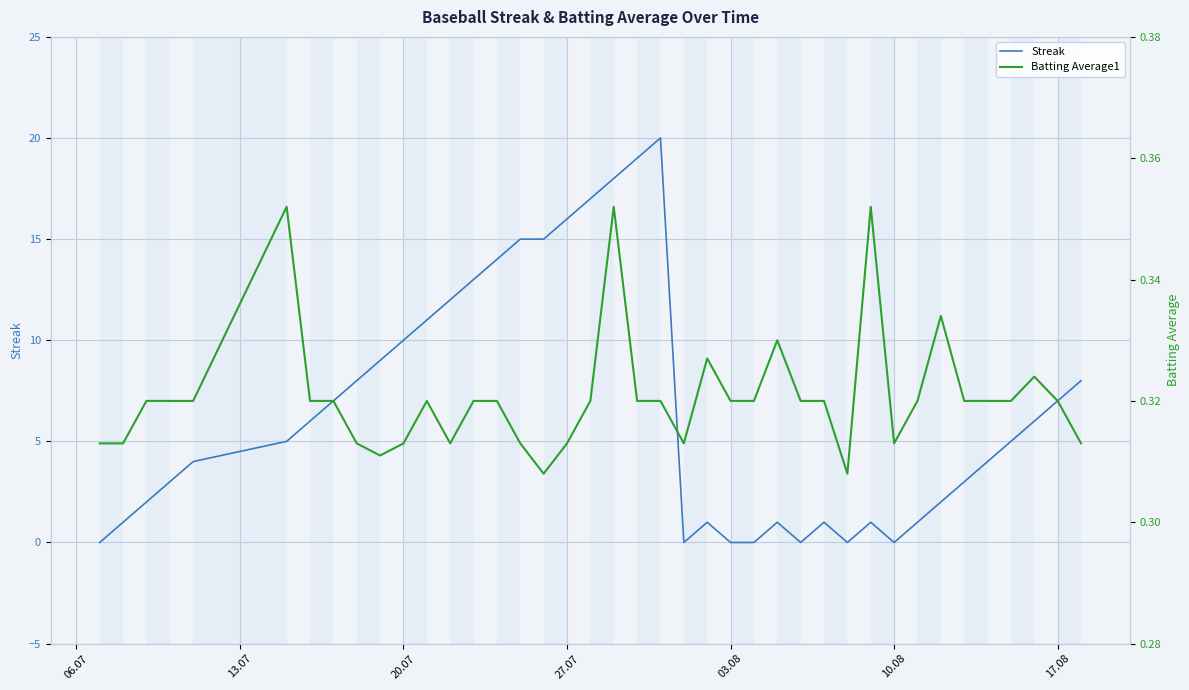

Is it true that Streak equals 10 at 20.07?

True